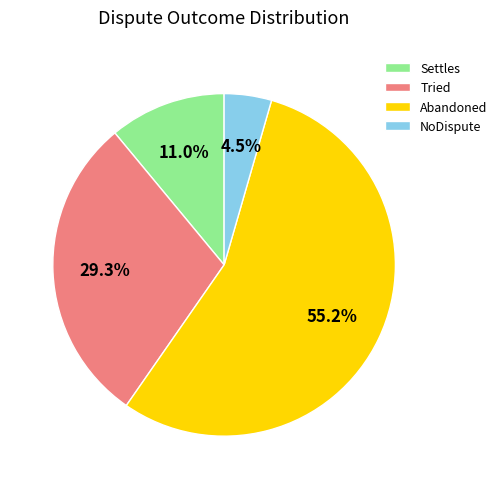

True or false: NoDispute accounts for 12% of the total.

False